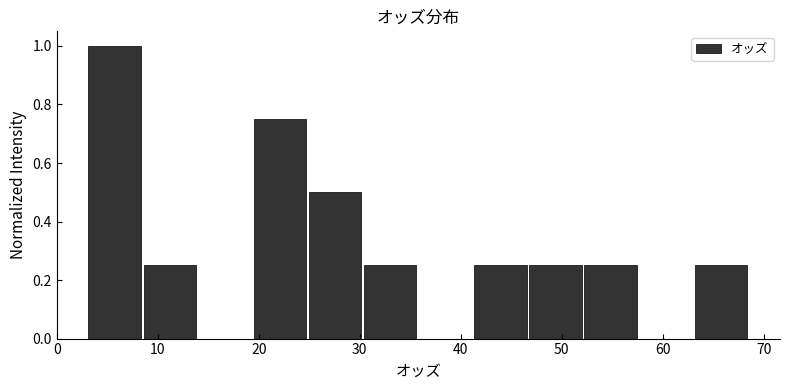

Reading left to right, transcribe this chart: for each bar, give the range it covers on the x-axis and its height. Neither the bar edges nor the heights are printed on the chart, so give them approximately, as read against the axes.

3 to 8: 1.00
8 to 14: 0.26
14 to 19: 0
19 to 25: 0.76
25 to 30: 0.50
30 to 36: 0.26
36 to 41: 0
41 to 47: 0.26
47 to 52: 0.26
52 to 58: 0.26
58 to 63: 0
63 to 69: 0.26